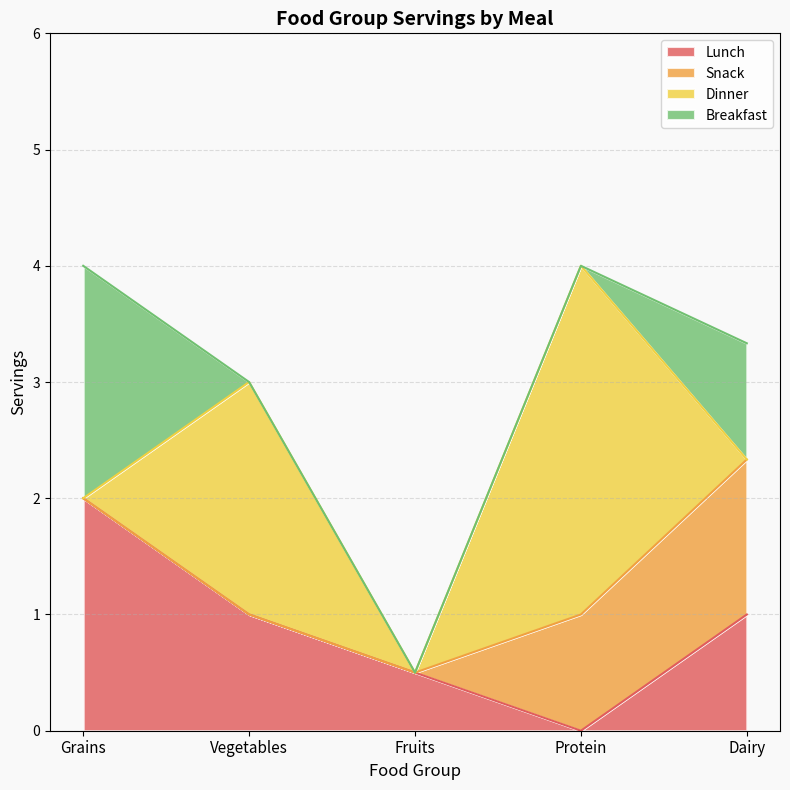

What is the total value across all series at Fruits?

0.5